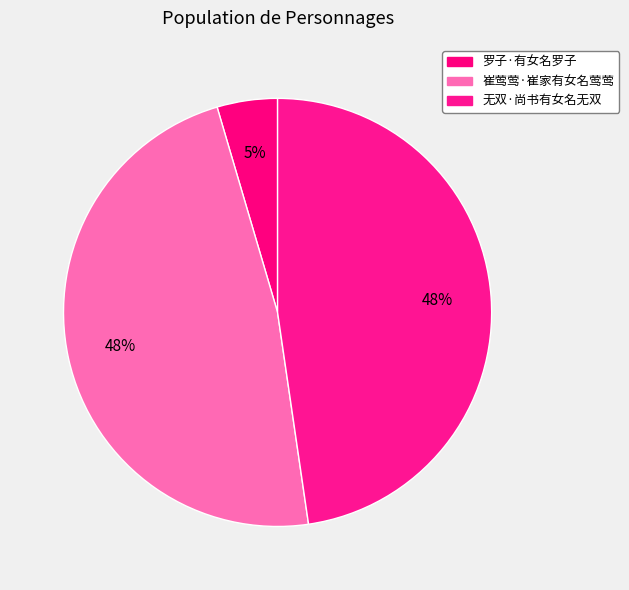

Is there a majority slice in this chart?

No